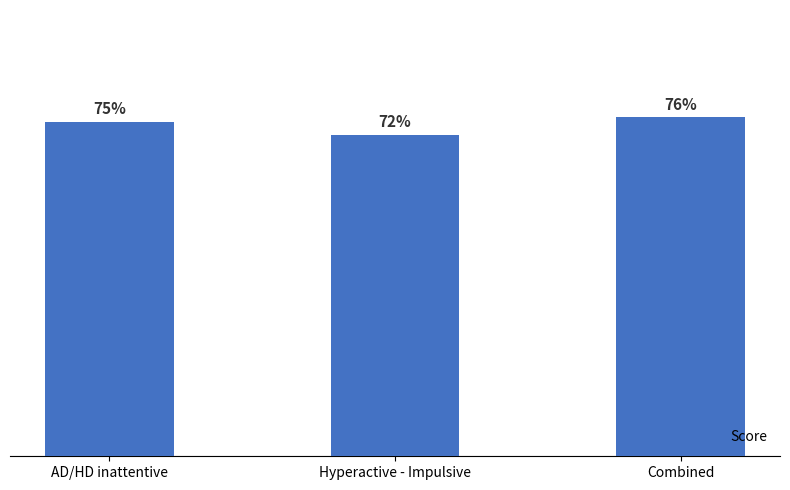

At which category does the chart reach its minimum across all series?

Hyperactive - Impulsive